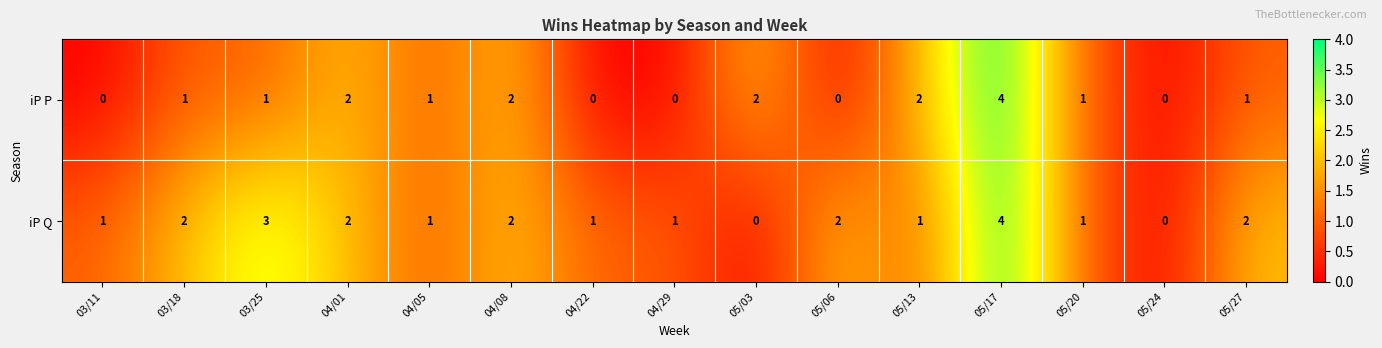

Which label corresponds to the largest value in the chart?

05/17